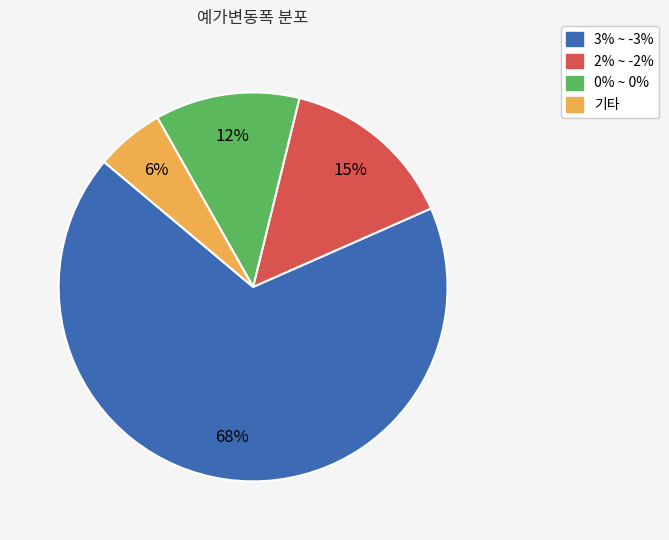

True or false: 0% ~ 0% accounts for 12% of the total.

True